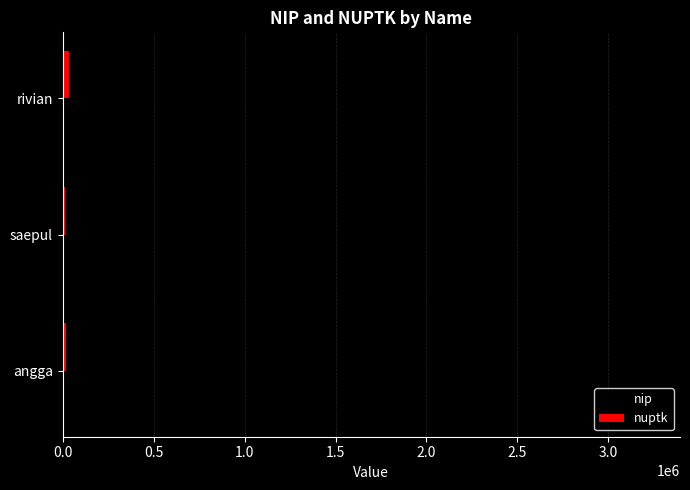

The value of nip at rivian is 3232125. True or false?

True